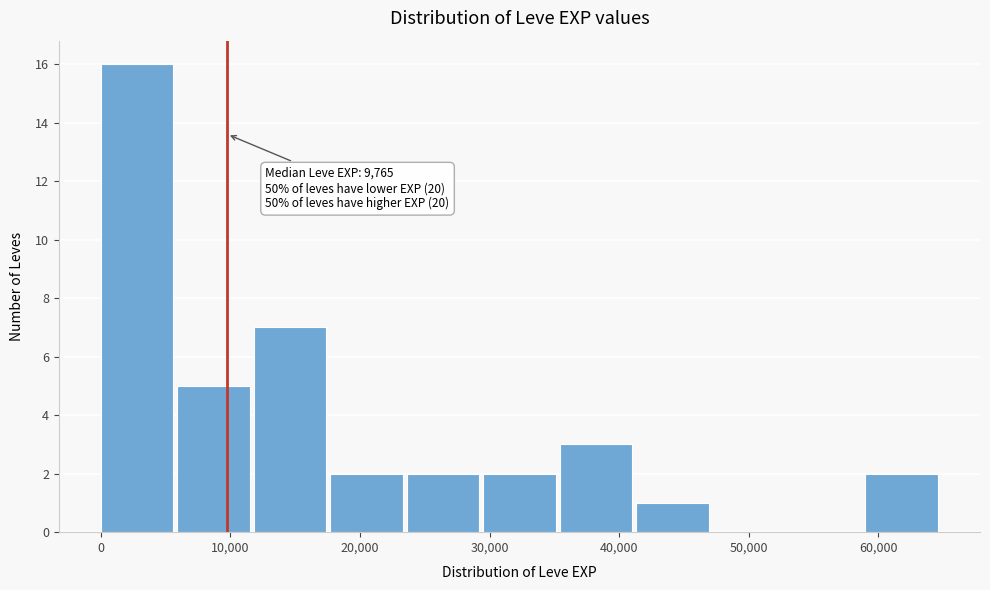

Which range on the x-axis has the tallest bar?

0 to 6000